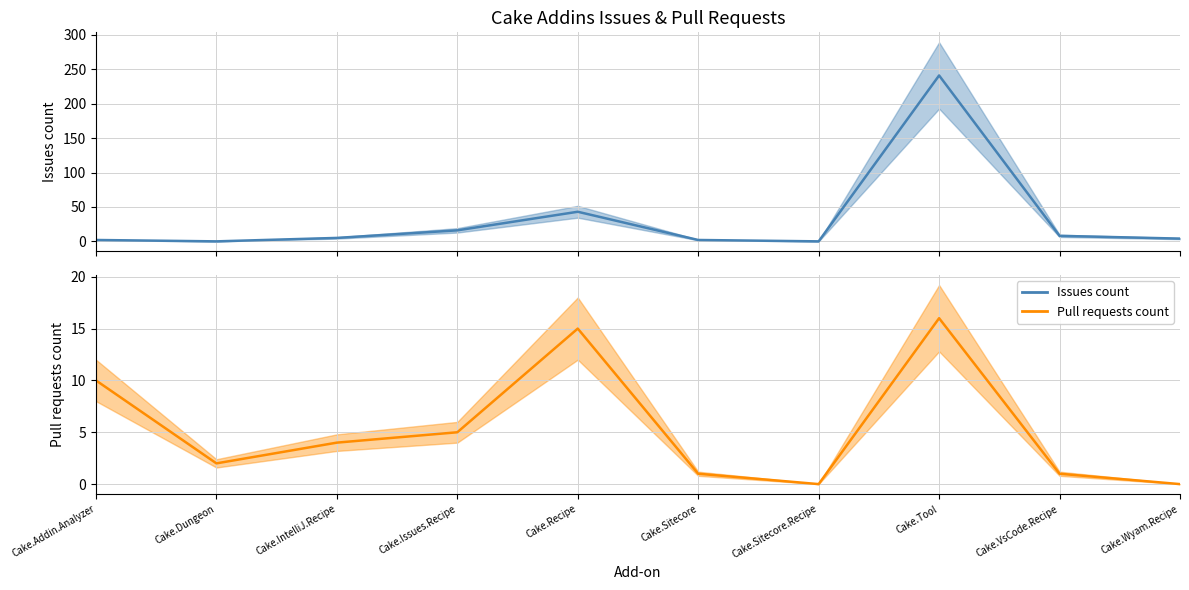

At how many categories does at least one series exceed 58?

1